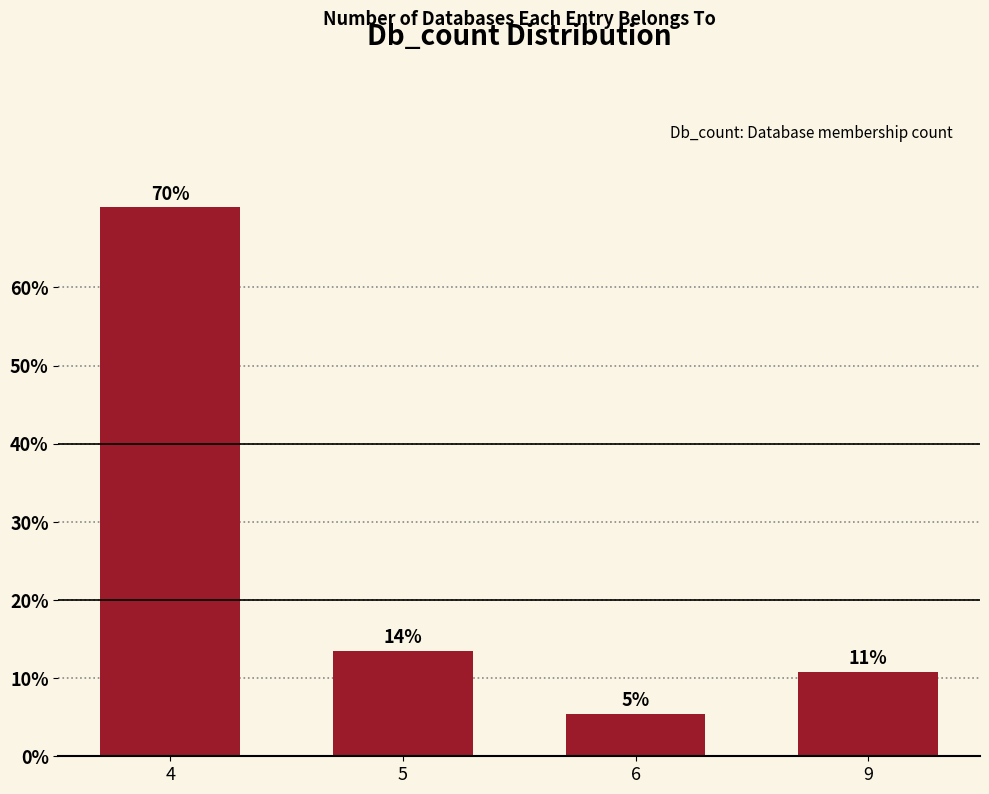

Are the bars horizontal?

No